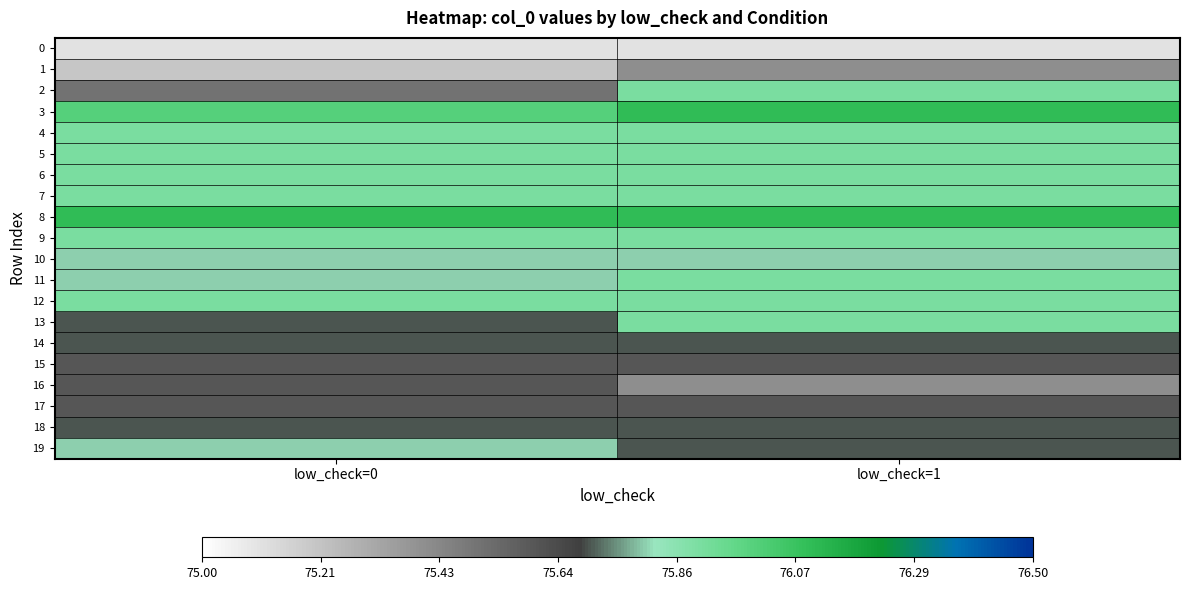

Reading left to right, extract all data points from this chart.

0: low_check=0=75.1	low_check=1=75.1
1: low_check=0=75.2	low_check=1=75.4
2: low_check=0=75.5	low_check=1=75.9
3: low_check=0=76.0	low_check=1=76.1
4: low_check=0=75.9	low_check=1=75.9
5: low_check=0=75.9	low_check=1=75.9
6: low_check=0=75.9	low_check=1=75.9
7: low_check=0=75.9	low_check=1=75.9
8: low_check=0=76.1	low_check=1=76.1
9: low_check=0=75.9	low_check=1=75.9
10: low_check=0=75.8	low_check=1=75.8
11: low_check=0=75.8	low_check=1=75.9
12: low_check=0=75.9	low_check=1=75.9
13: low_check=0=75.7	low_check=1=75.9
14: low_check=0=75.7	low_check=1=75.7
15: low_check=0=75.6	low_check=1=75.6
16: low_check=0=75.6	low_check=1=75.4
17: low_check=0=75.6	low_check=1=75.6
18: low_check=0=75.7	low_check=1=75.7
19: low_check=0=75.8	low_check=1=75.7